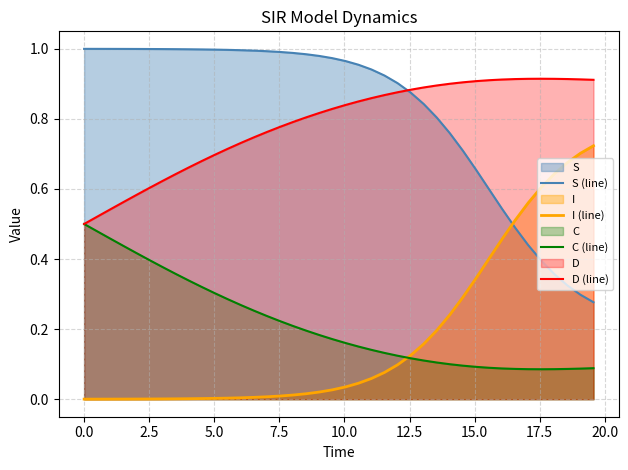

List the series in order of their peak value, lowest first.

C (line), I (line), D (line), S (line)